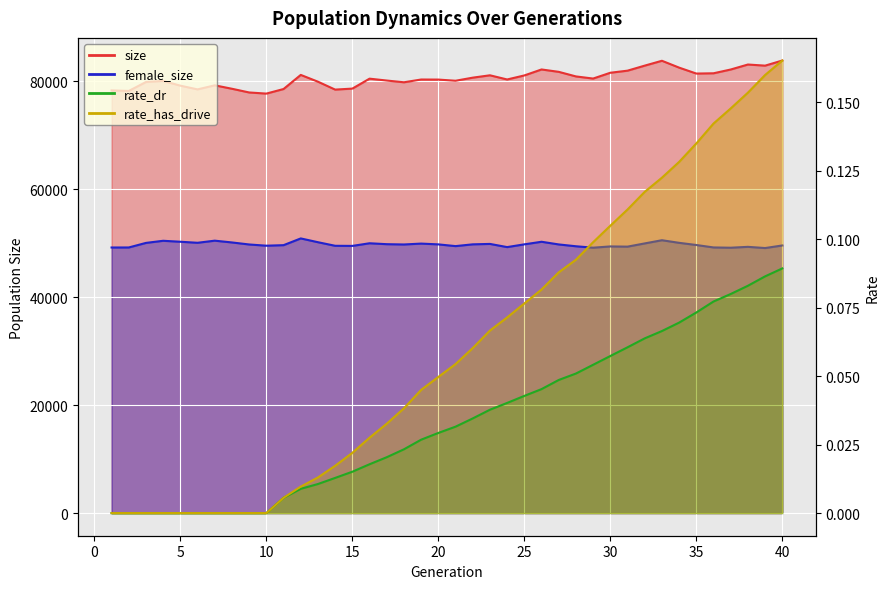

True or false: rate_dr has a value of 0.1 at 29.

True